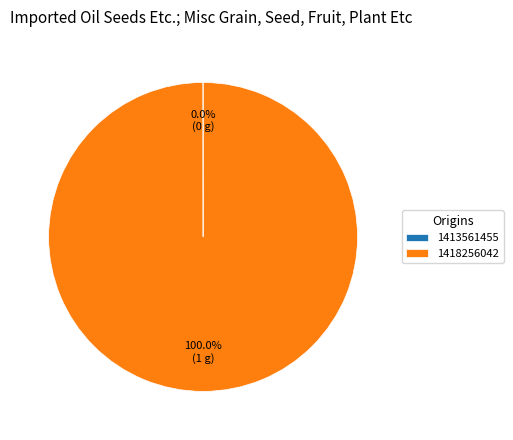

What is the largest slice in the pie chart?

1418256042